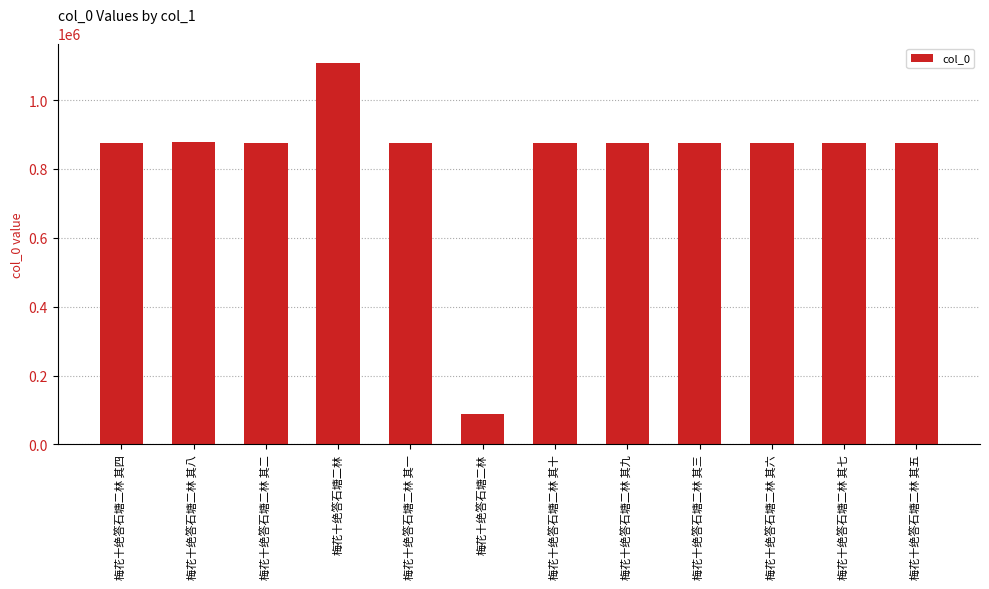

What is the difference between the maximum and minimum values?

1021041